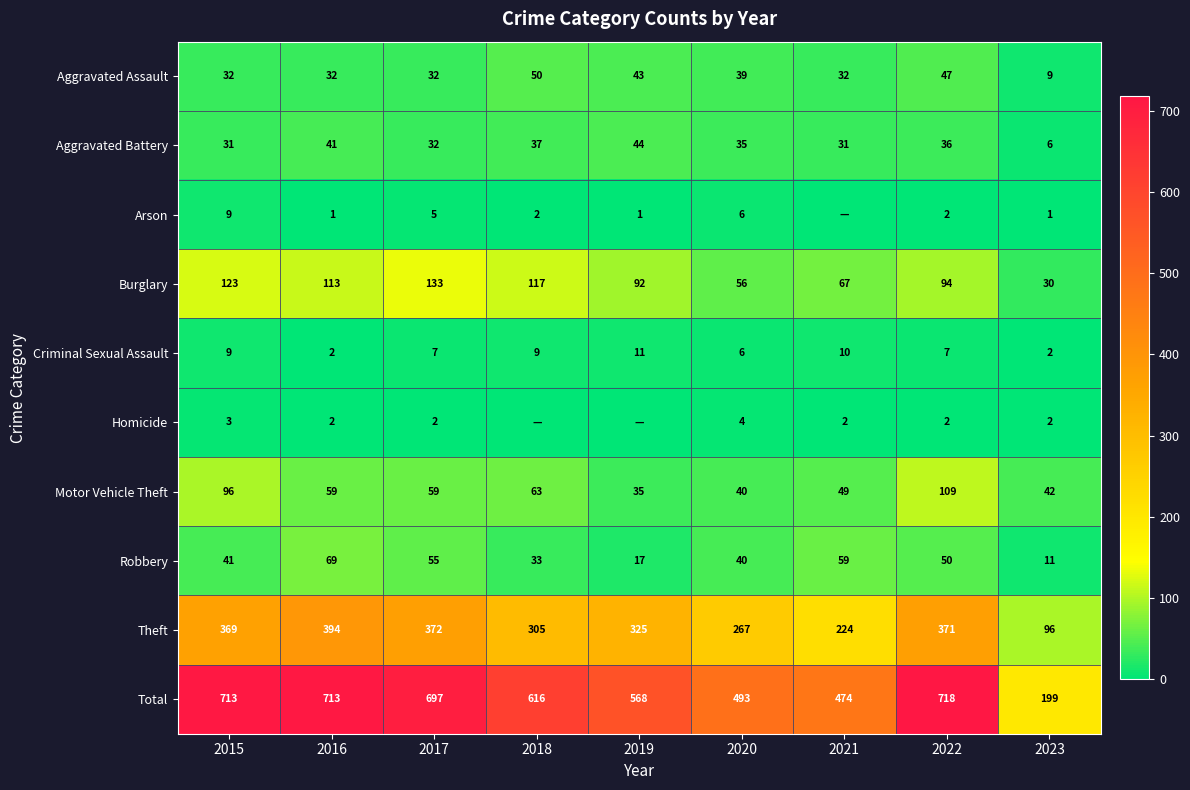

What value does the Burglary series have at 2022?

94